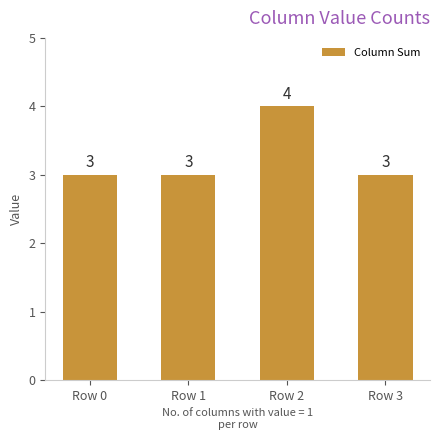

Which label corresponds to the largest value in the chart?

Row 2